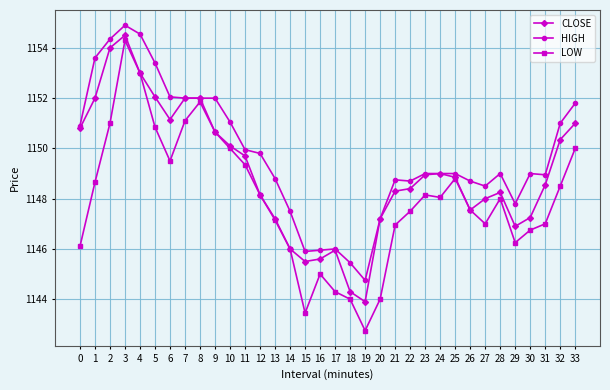

Which series has the largest range (max minus min)?

LOW